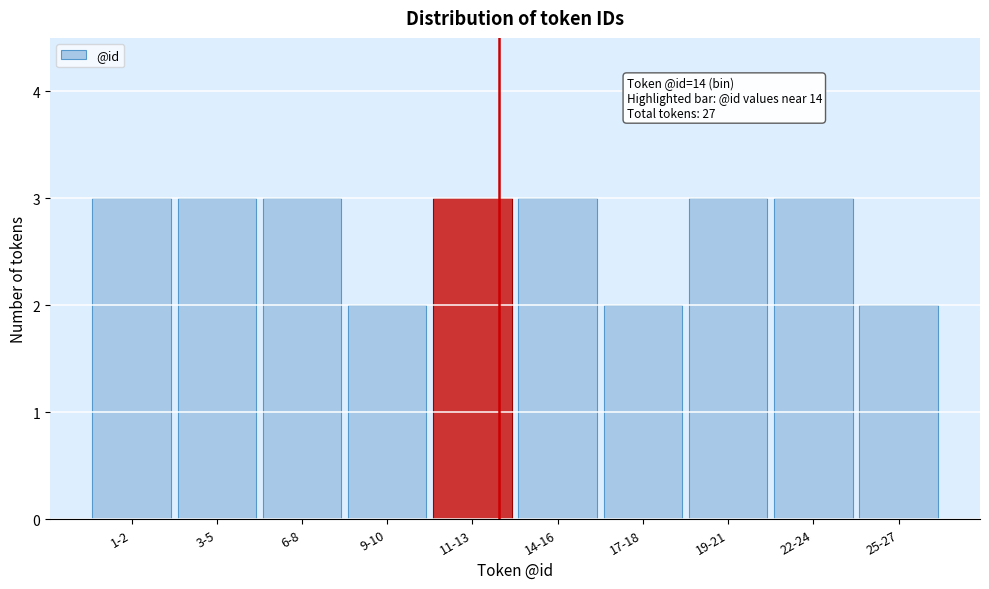

Reading left to right, extract all data points from this chart.

3	3	3	2	3	3	2	3	3	2